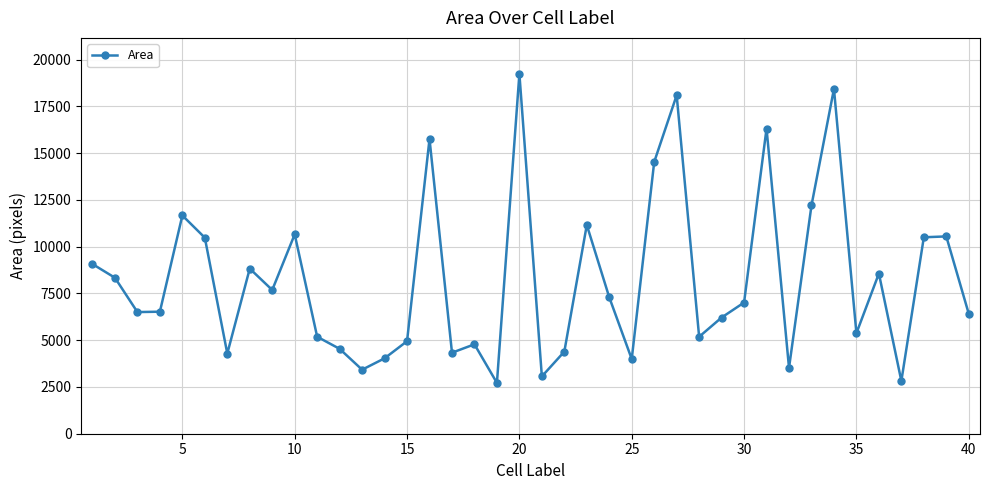

How many points are lower than both their immediate neighbors (excluding endpoints)?

12